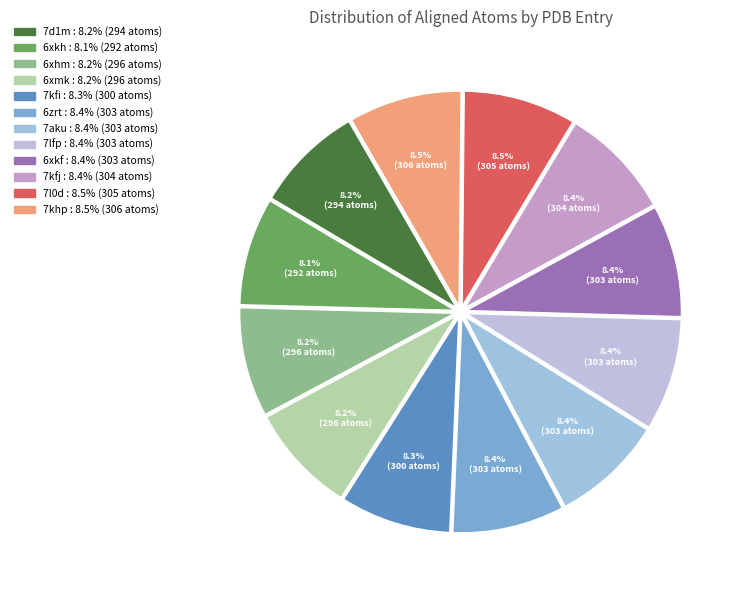

Is 7khp the majority of the pie?

No